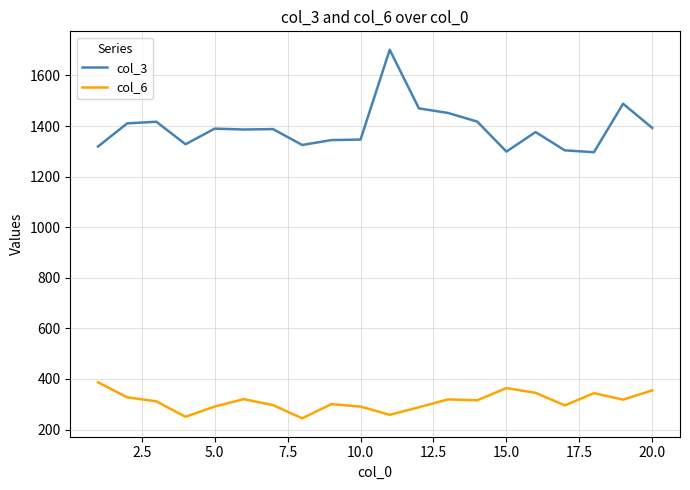

What is the lowest value of the col_6 series?

244.6